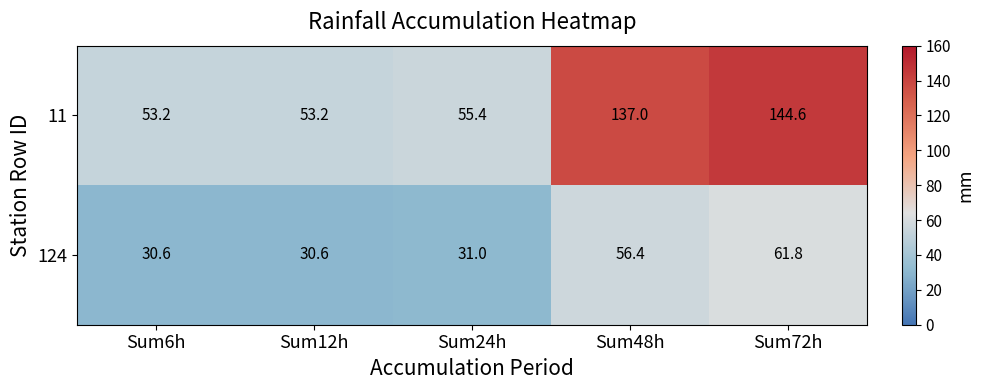

What is the minimum value for 11?

53.2